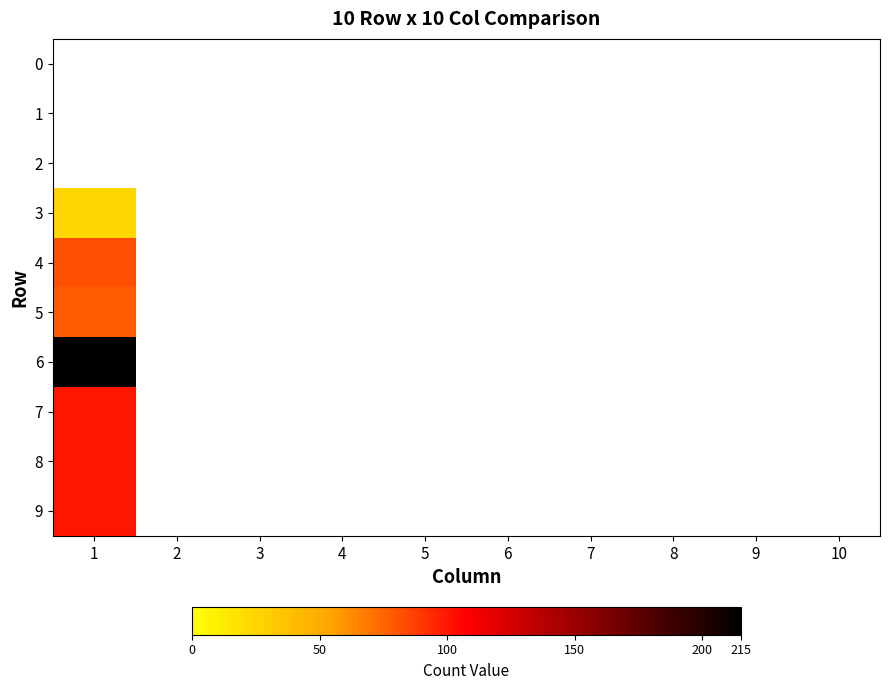

Which category has the highest value across all series?

1